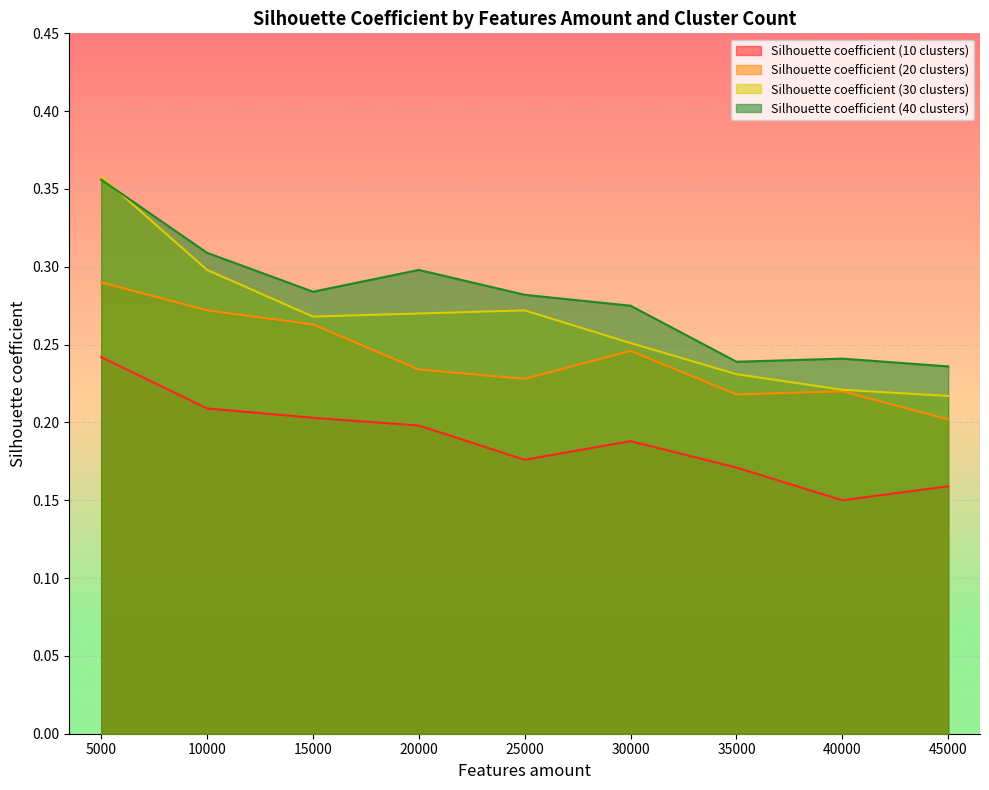

How many interior local peaks does the Silhouette coefficient (30 clusters) series have?

1